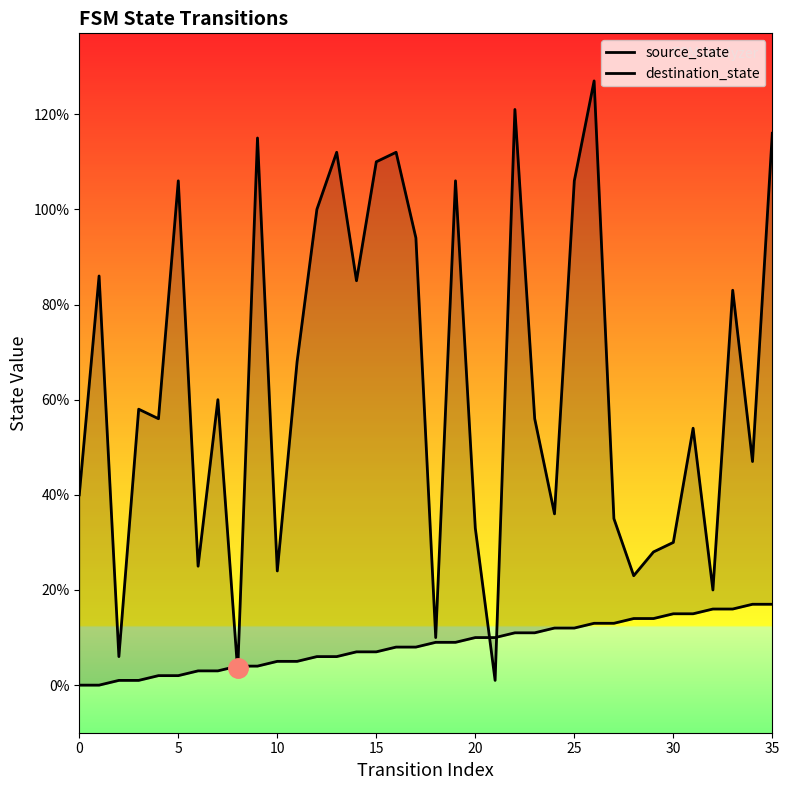

True or false: source_state and destination_state intersect in this chart.

True